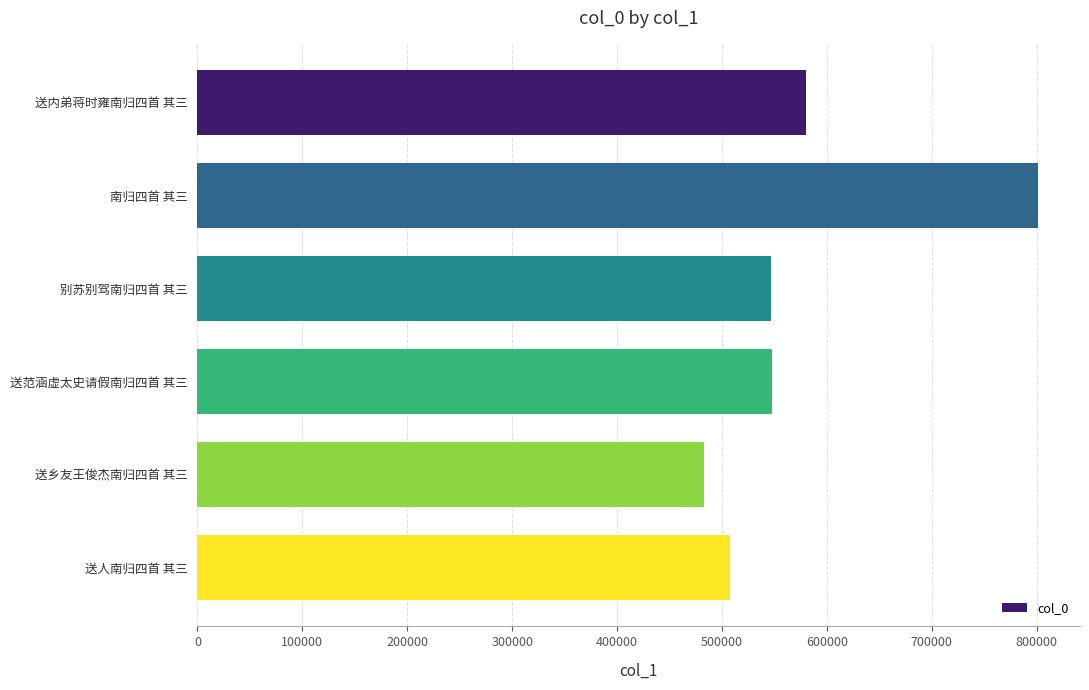

Between 送内弟蒋时雍南归四首 其三 and 送人南归四首 其三, which is larger?

送内弟蒋时雍南归四首 其三